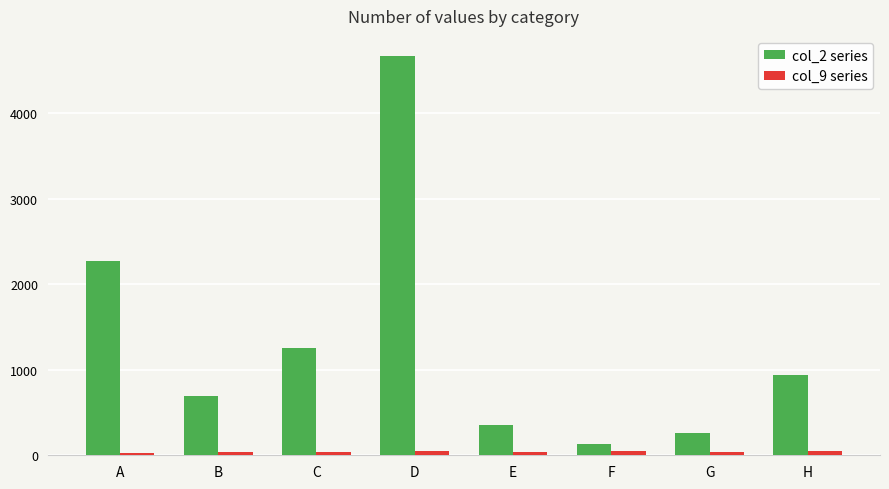

At how many categories does at least one series exceed 2737?

1